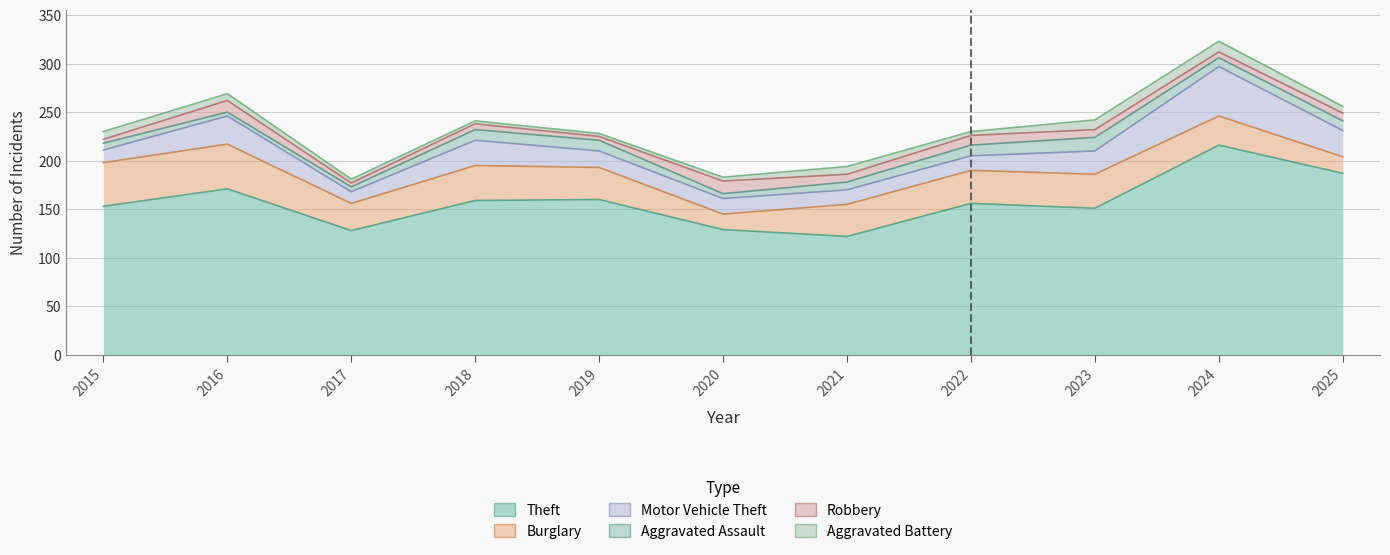

Is it true that Aggravated Battery equals 3 at 2018?

True